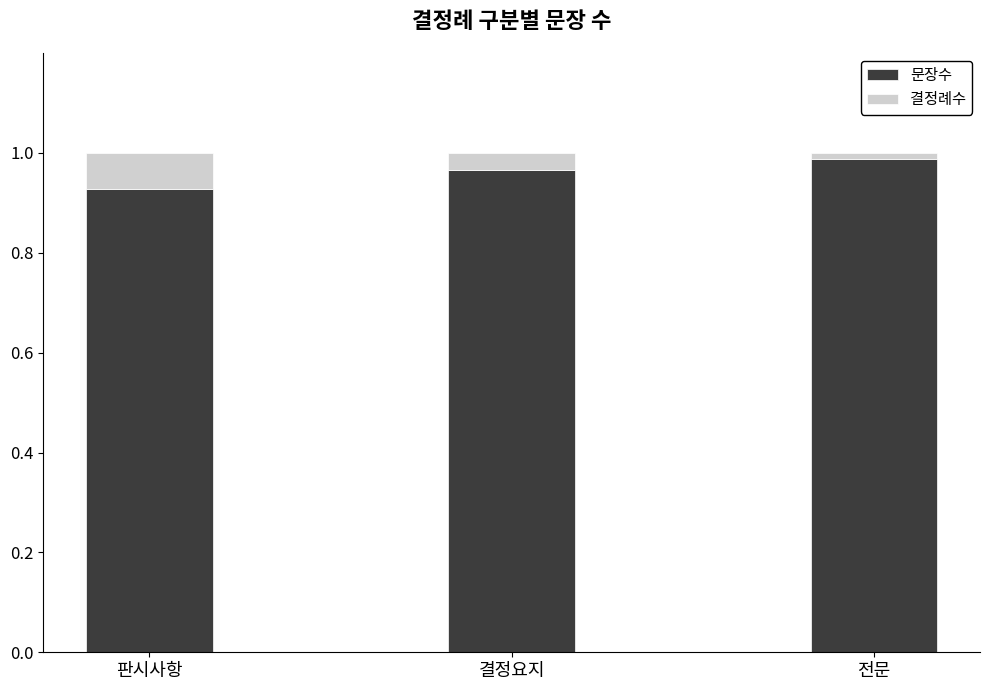

What is the sum of all 문장수 values?

2.9